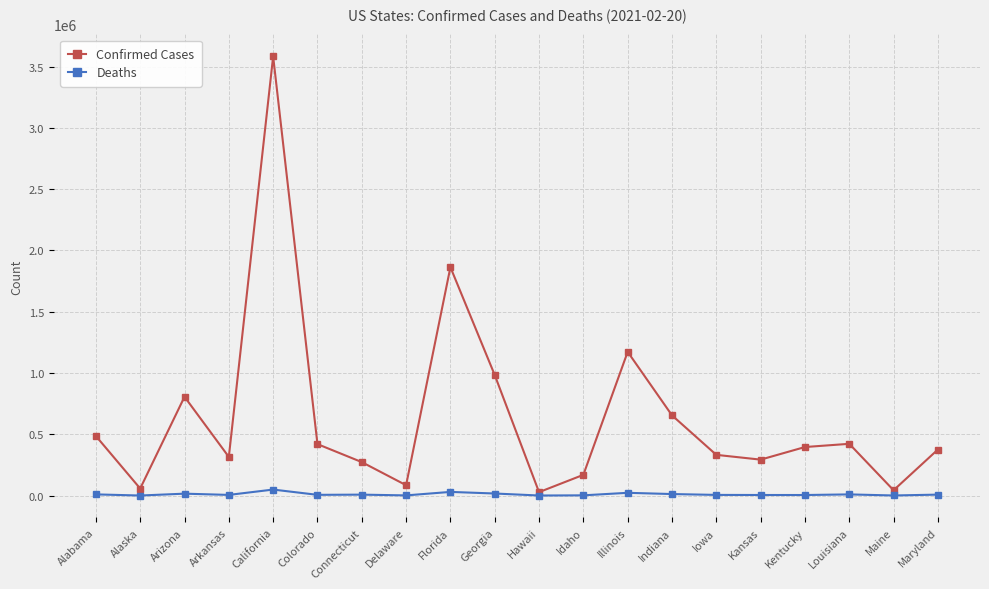

What is the value of the Confirmed Cases point at the 1st from the left?

485986